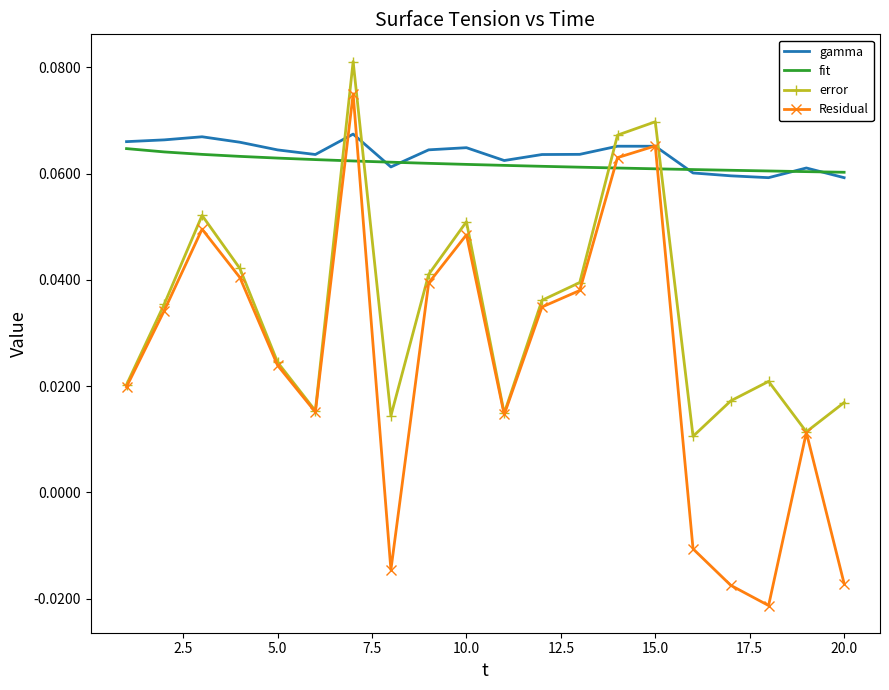

Which series has the widest spread of values?

Residual